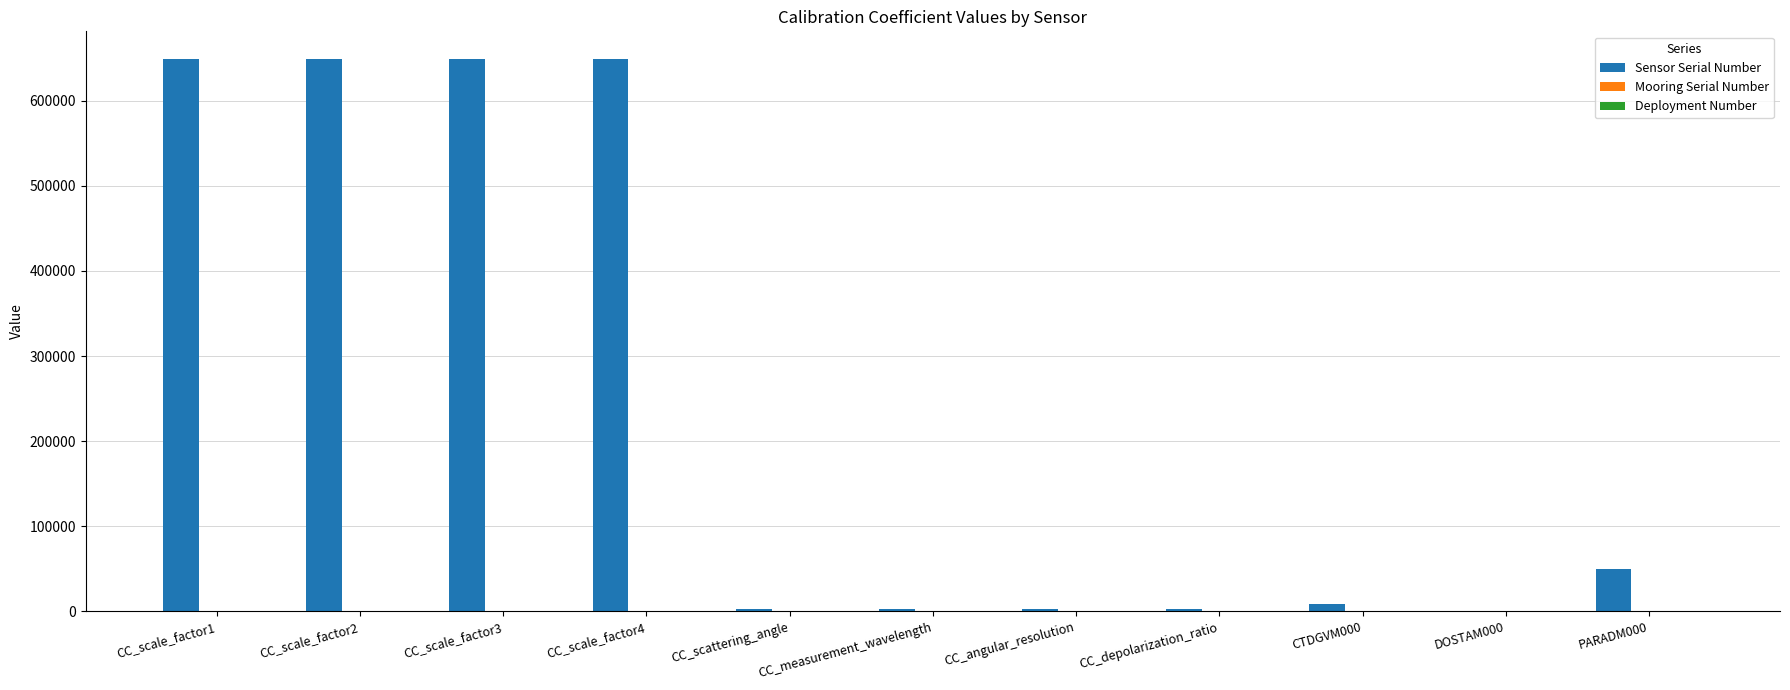

The Sensor Serial Number series shows 50156 at PARADM000. True or false?

True